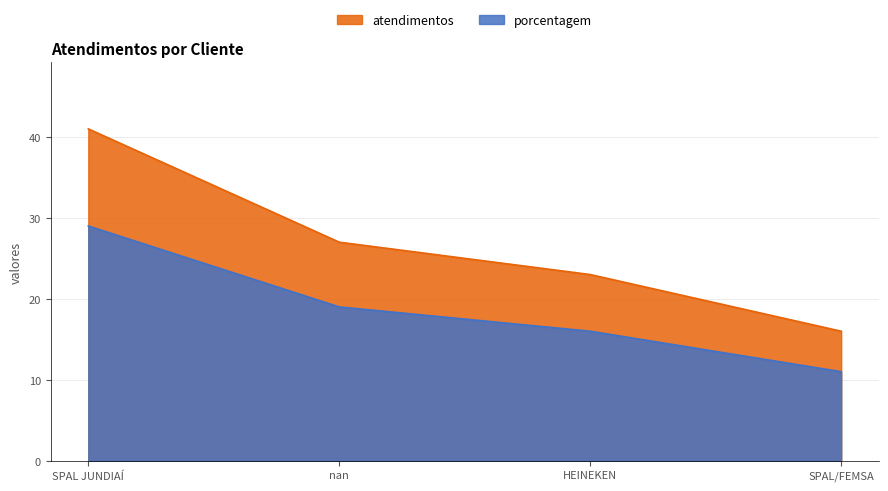

What is the label of the 1st point from the left?

SPAL JUNDIAÍ